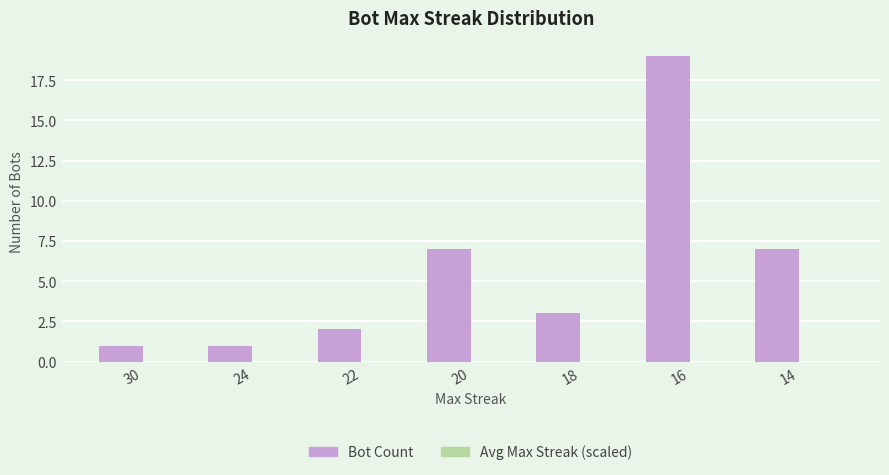

What is the sum of the values at 14 and 16?

26